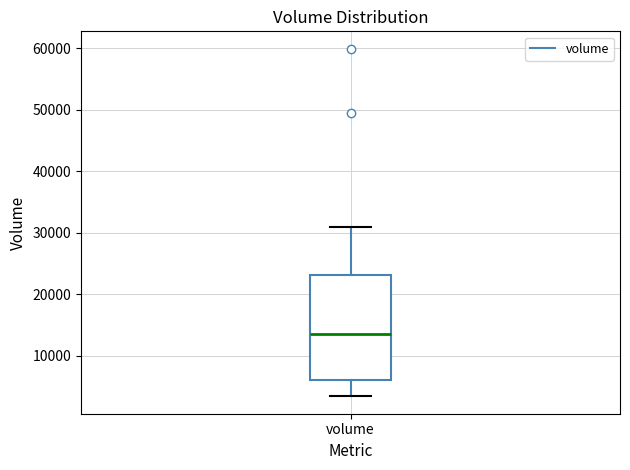

Transcribe this box plot: give where the median line is, the range the box spans, and where the two whiskers end, as read against the y-axis. The values are not printed on the chart, so give them approximately, as read against the axis.

median 13000, box 6000 to 23000, whiskers 3000 to 31000